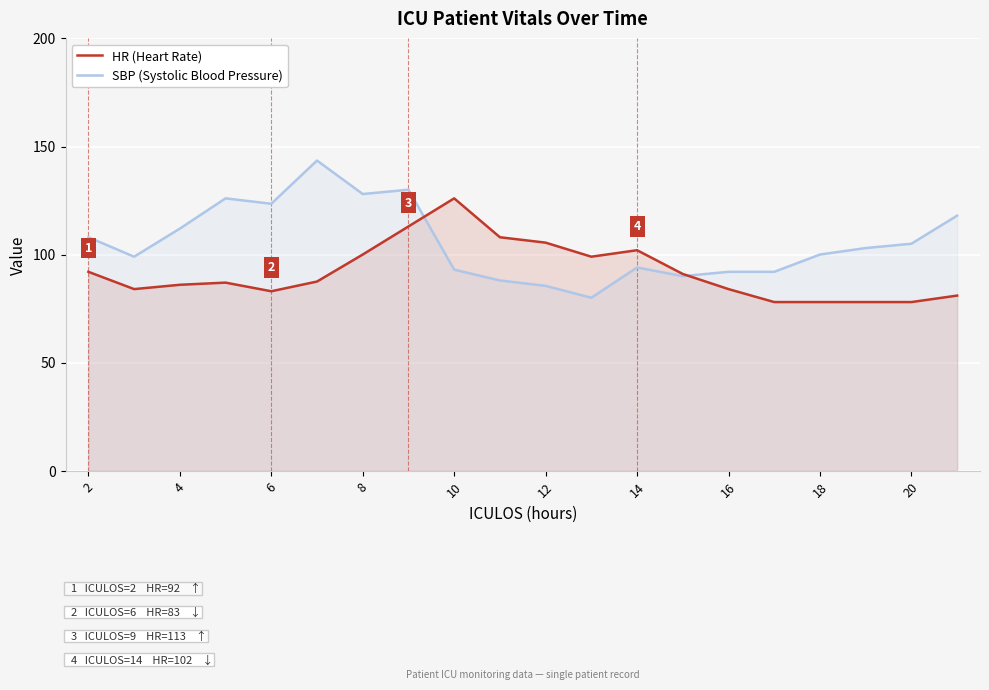

At which label does SBP (Systolic Blood Pressure) first exceed 103?

2